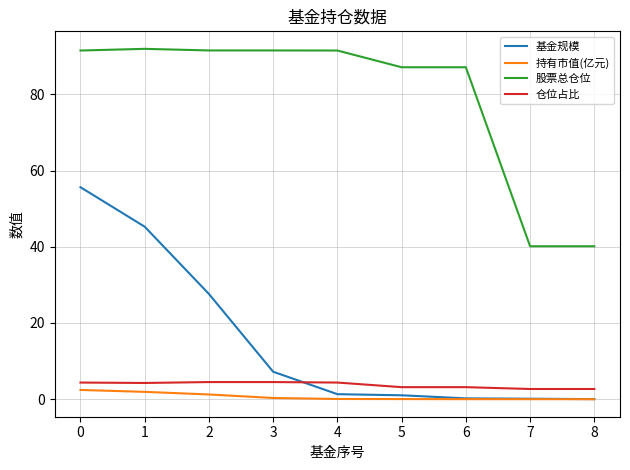

What is the greatest value displayed?

91.9